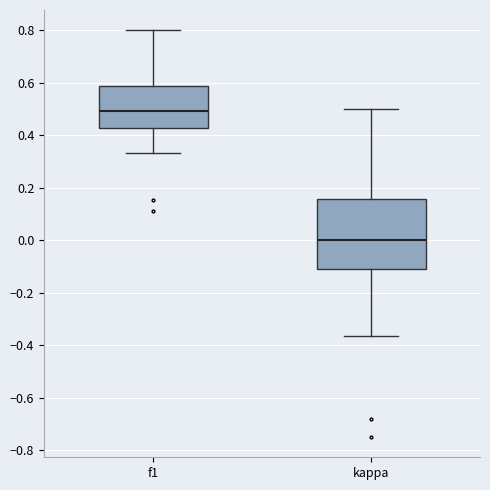

Where does the lower whisker of the box for f1 end on the y-axis? The values are not printed on the chart, so give them approximately, as read against the axis.

0.34